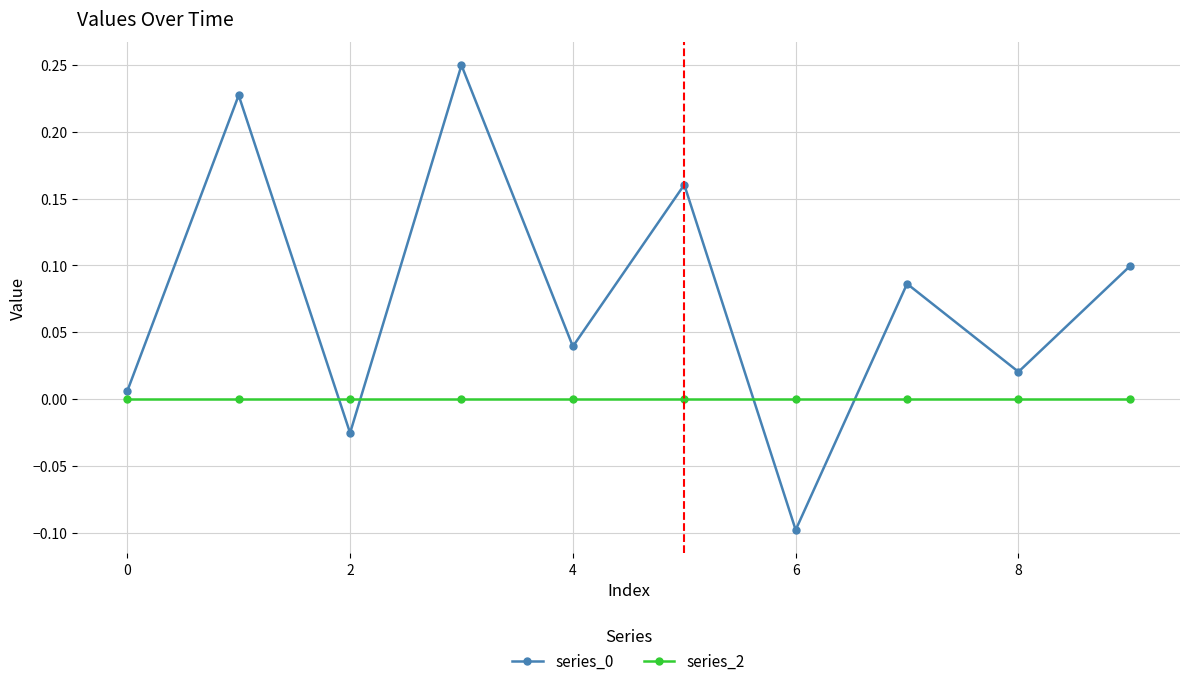

What is the difference between the maximum and minimum values in the series_0 series?

0.3